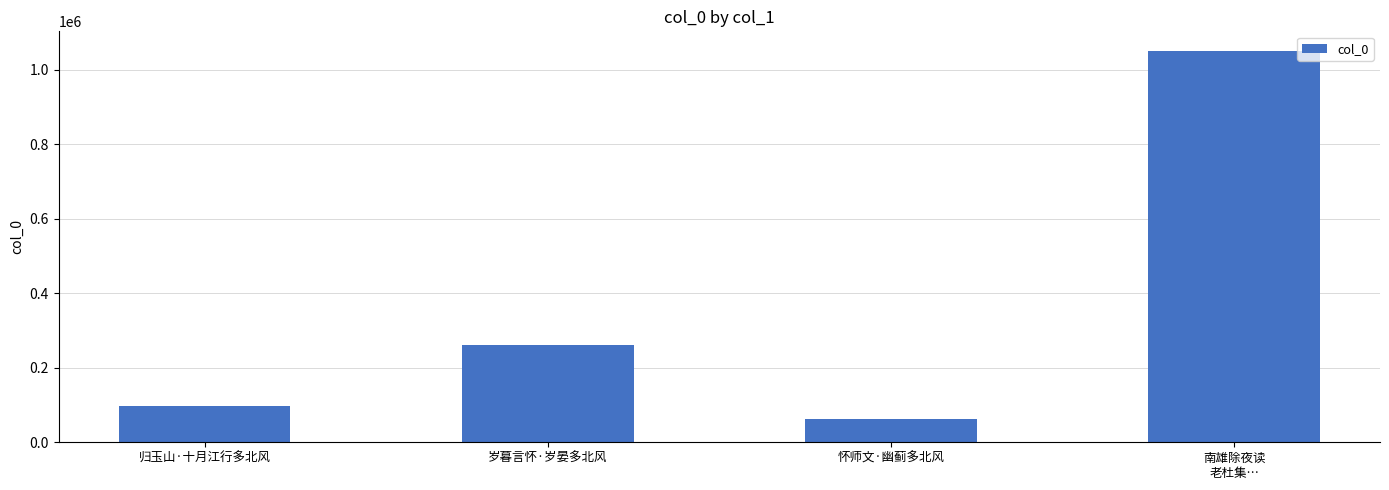

Approximately how many times larger is the value at 归玉山·十月江行多北风 compared to 怀师文·幽蓟多北风?

1.6